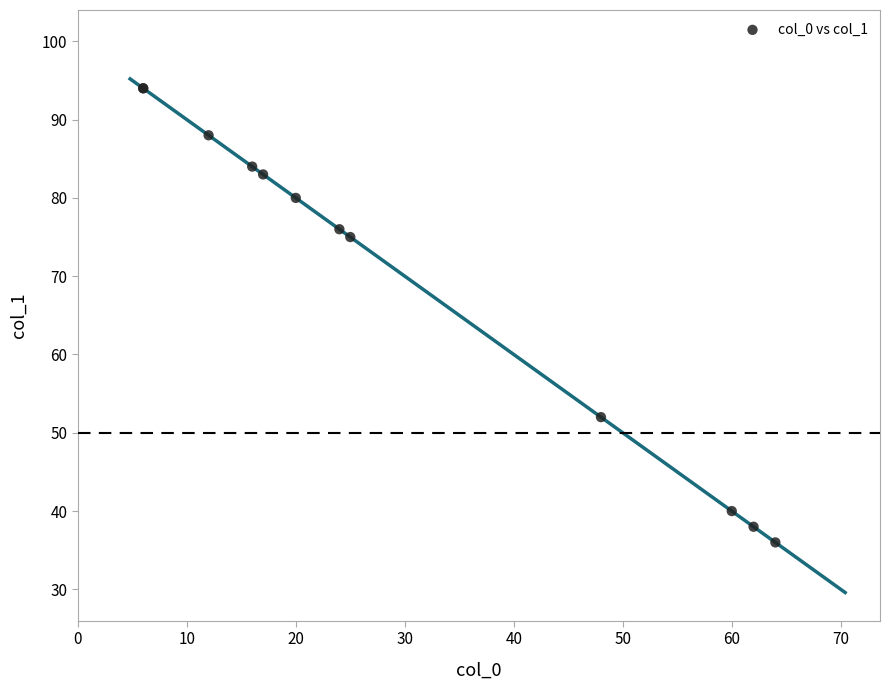

What Y value in the scatter plot is closest to 65?

75